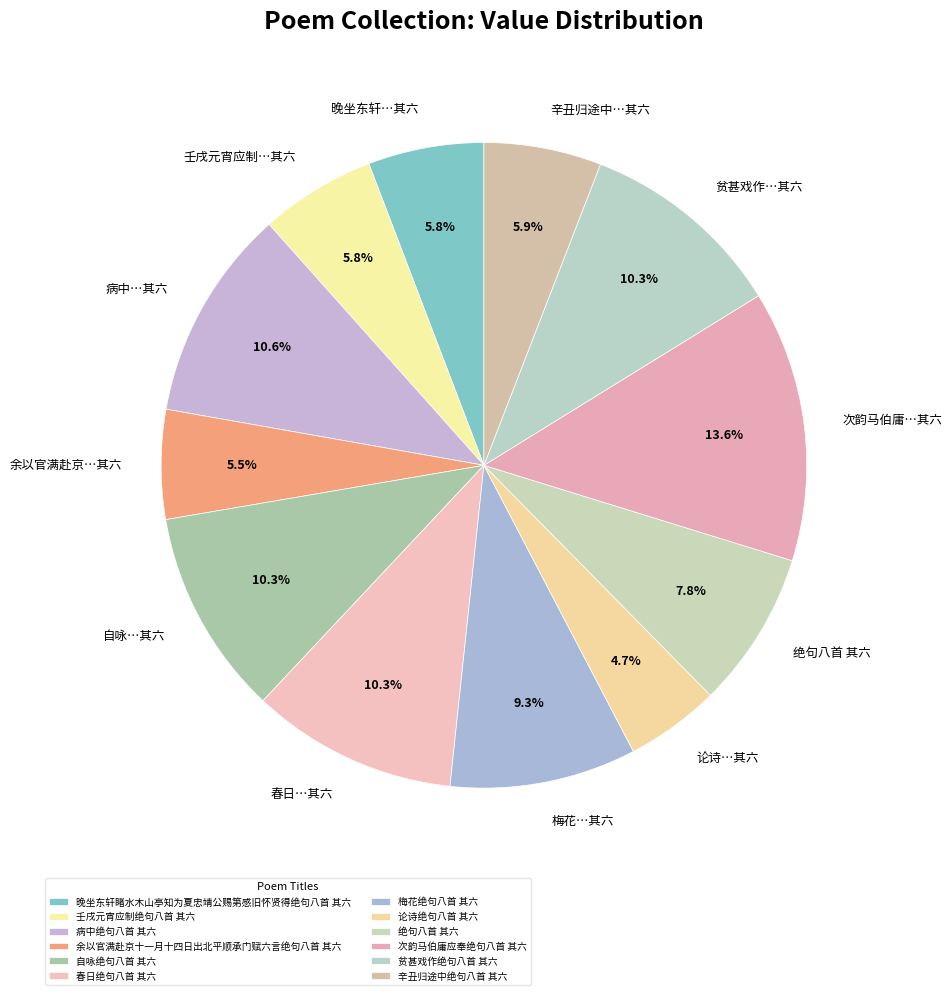

What percentage is the 梅花绝句八首 其六 slice, to the nearest percent?

9%